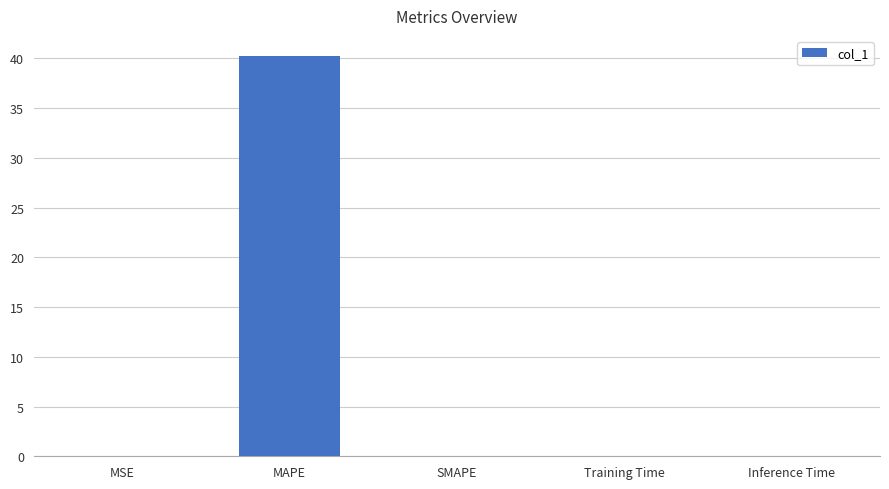

At which category does the chart reach its peak across all series?

MAPE